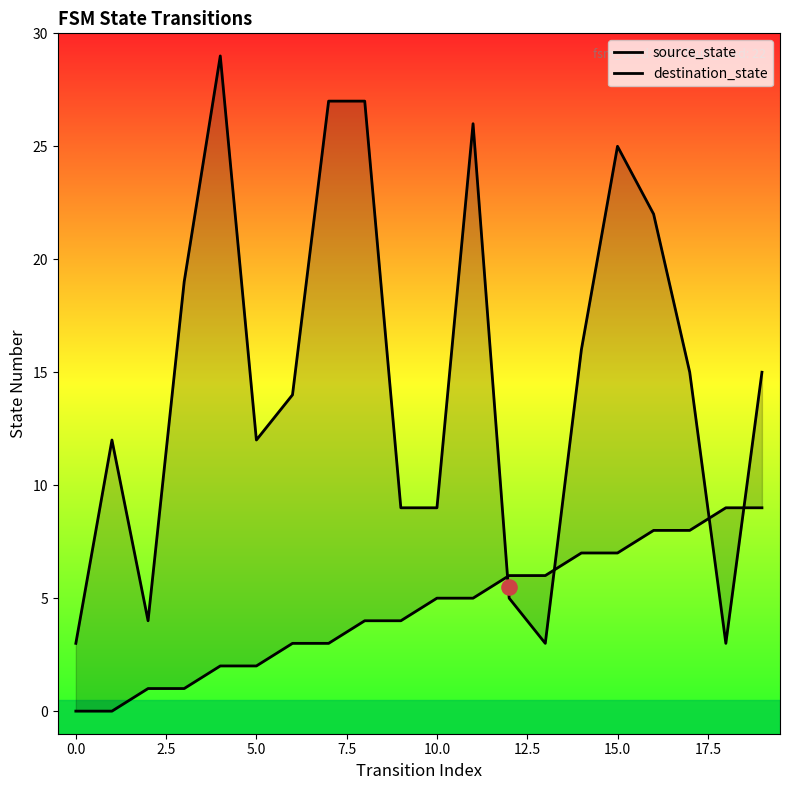

What is the total value across all series at 11?

31